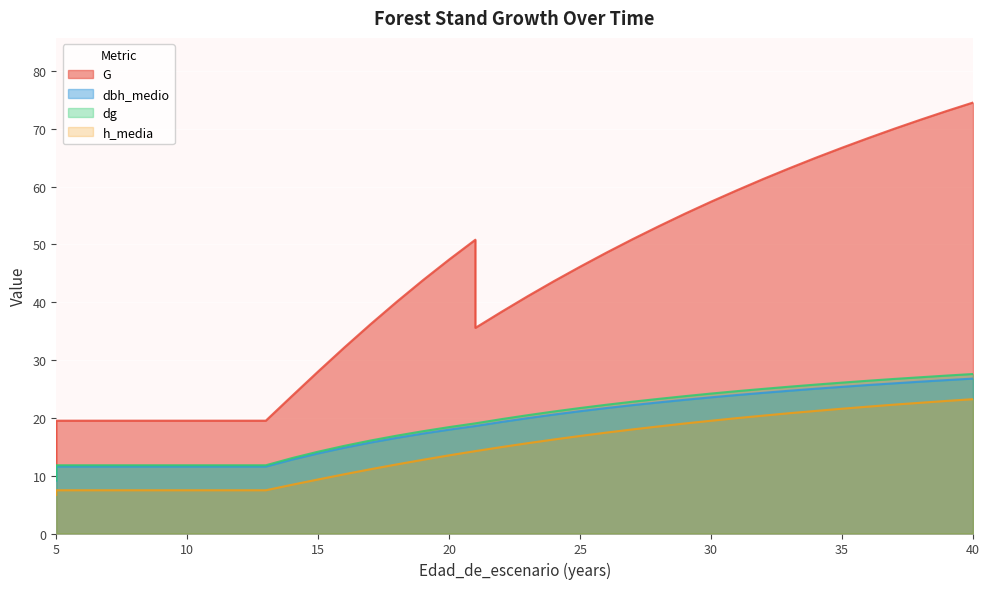

The G series shows 78.3 at 20. True or false?

False